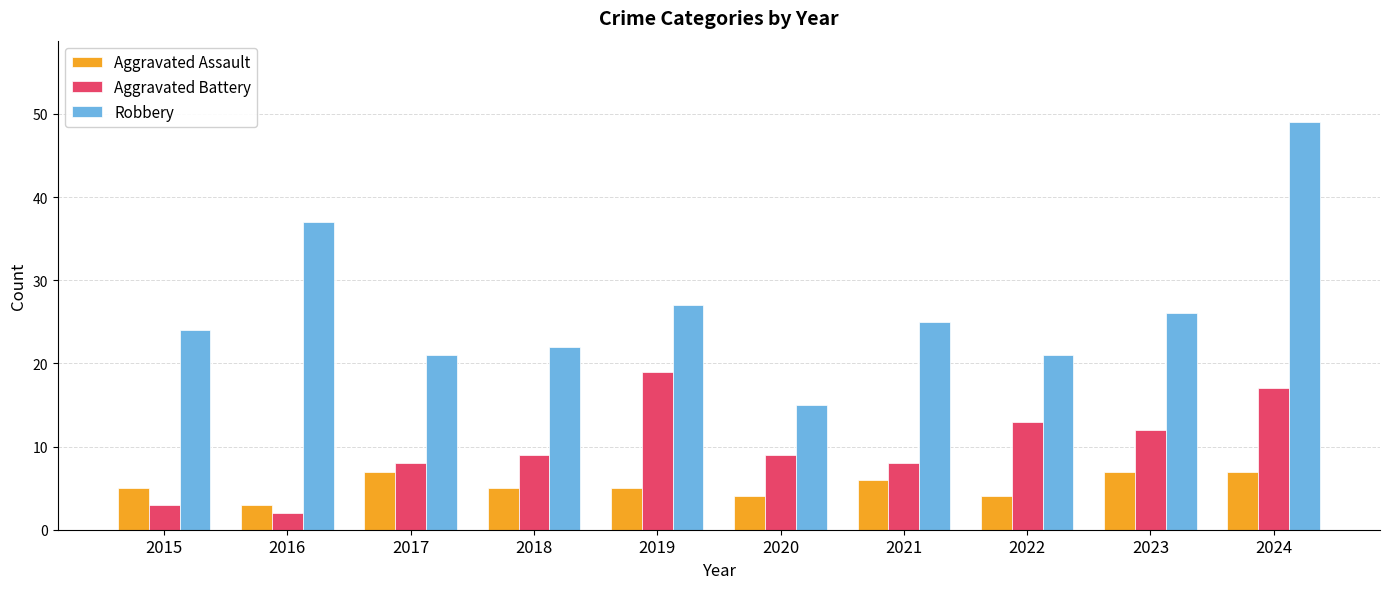

What are all the series names shown in the legend?

Aggravated Assault, Aggravated Battery, Robbery